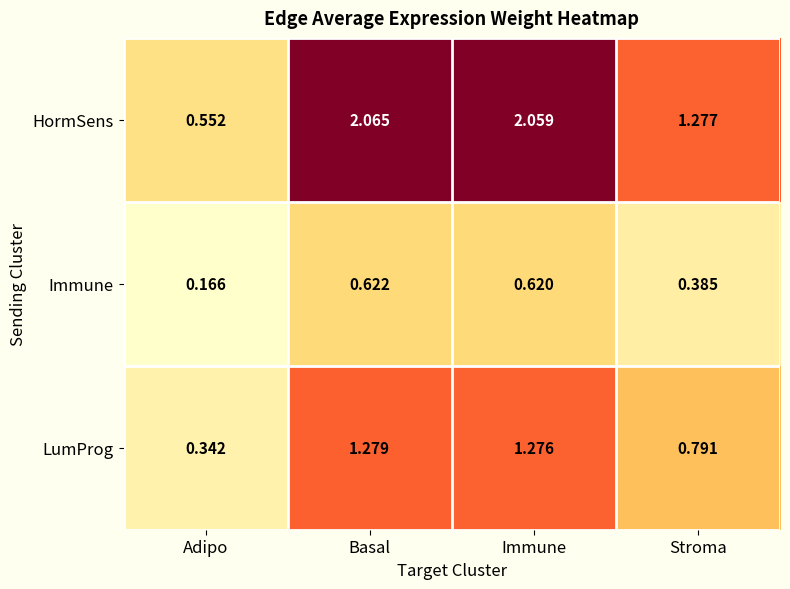

At which category does the chart reach its peak across all series?

Basal